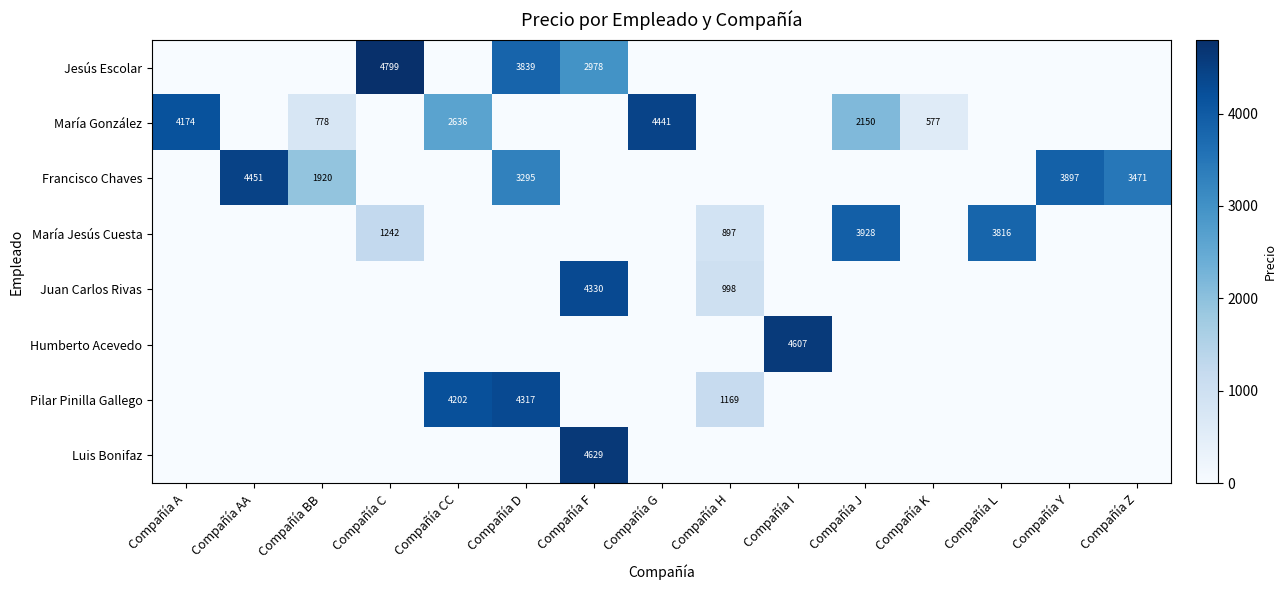

Is it true that Francisco Chaves equals 5845 at Compañía AA?

False